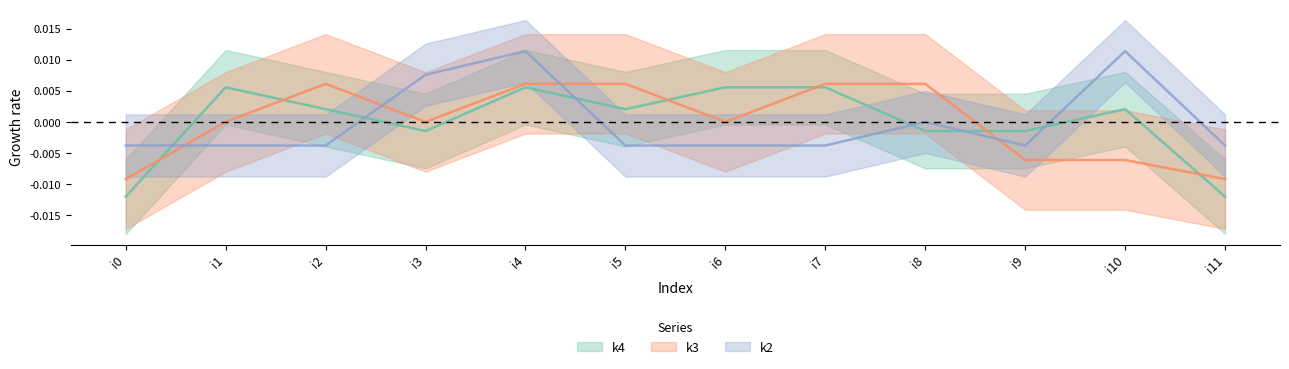

At which label does k4 first exceed 0?

i1